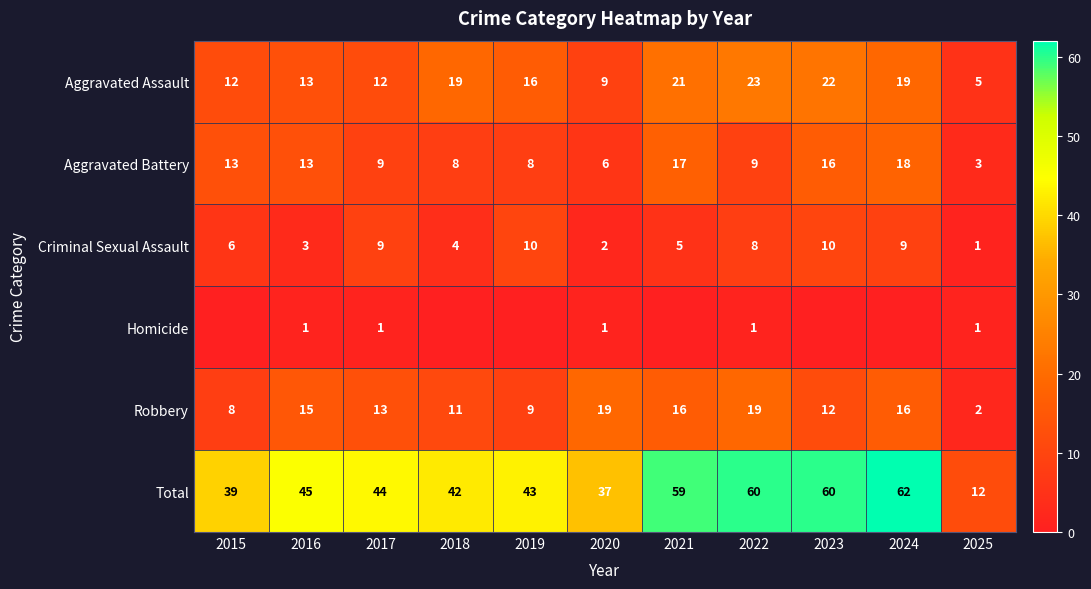

Where does the Total series first go above 44?

2016